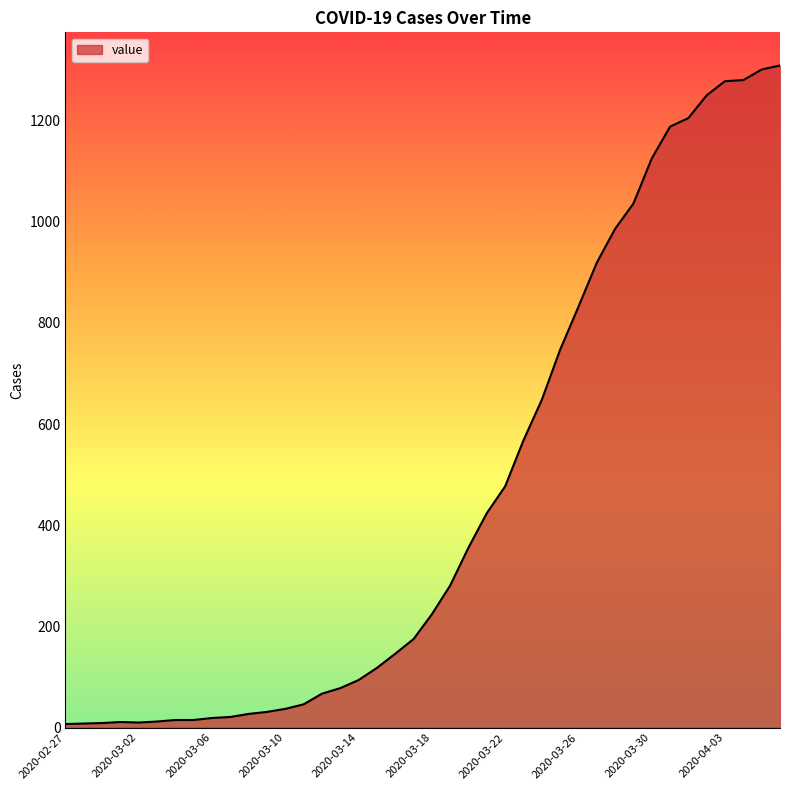

What is the greatest value displayed?

1309